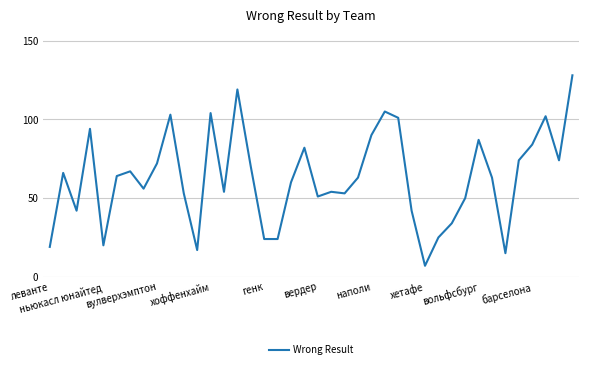

How many series are shown in this chart?

1